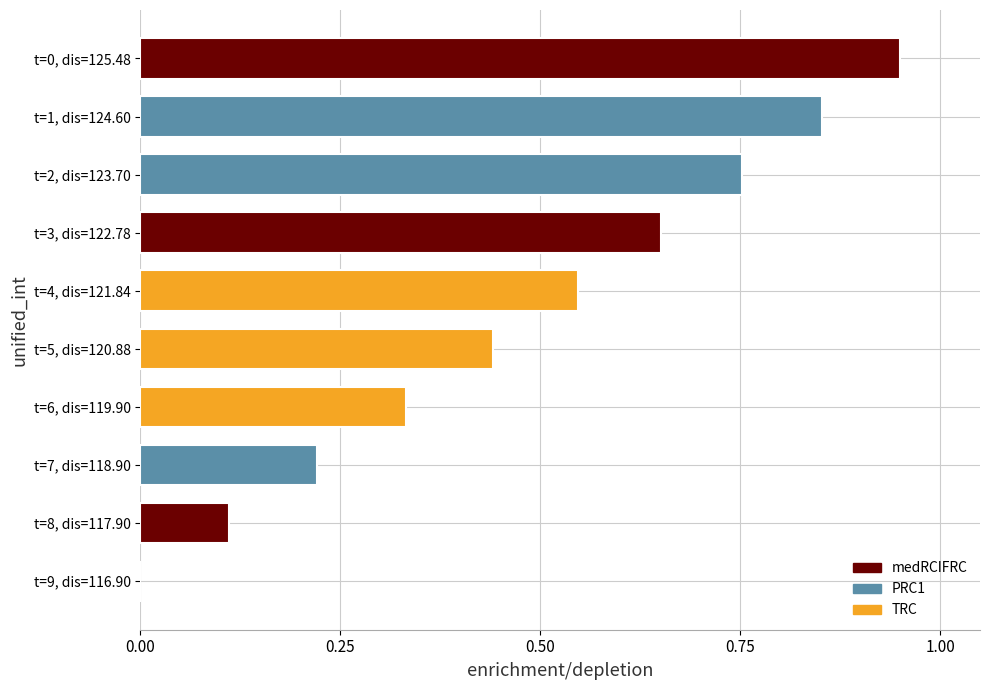

Are the bars horizontal?

Yes